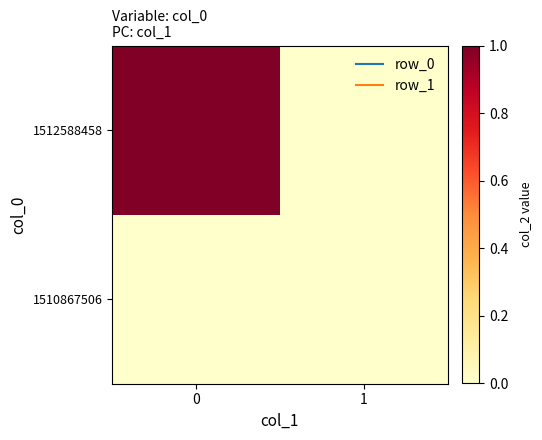

How many series are shown in this chart?

2